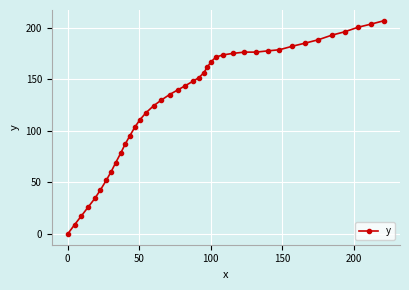

What is the difference between the second highest and second lowest values?

194.5